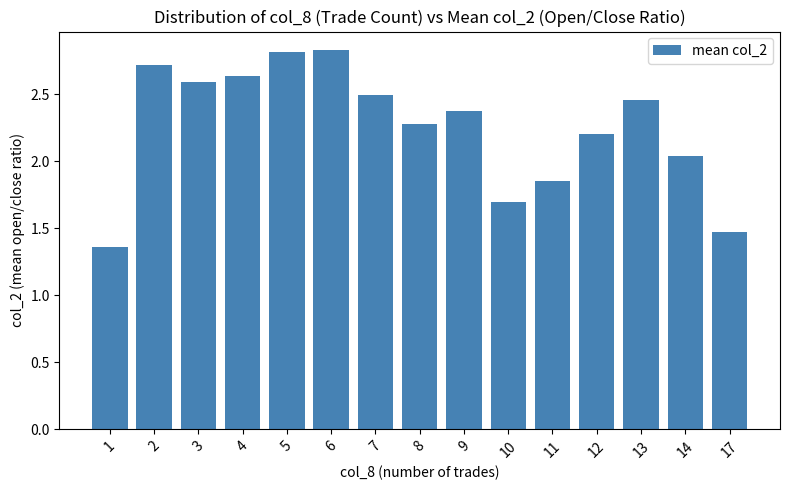

What is the value of the 6th bar from the left?

2.8